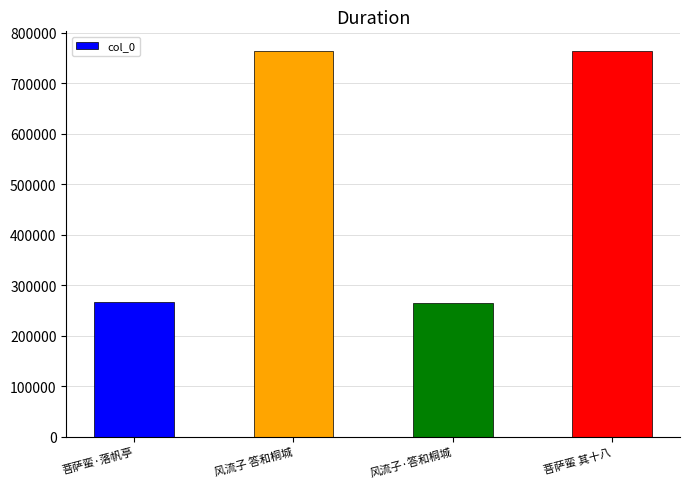

Approximately how many times larger is the value at 菩萨蛮 其十八 compared to 菩萨蛮·落帆亭?

2.9